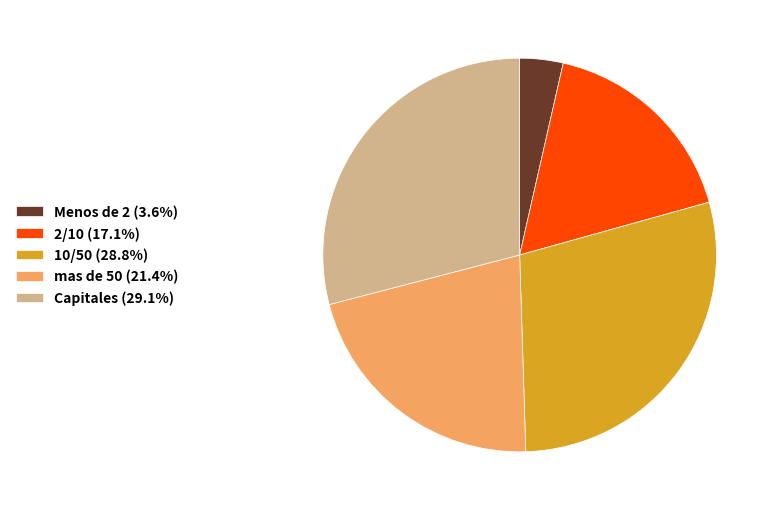

Approximately how many times larger is the value at 10/50 (28.8%) compared to Capitales (29.1%)?

1.0